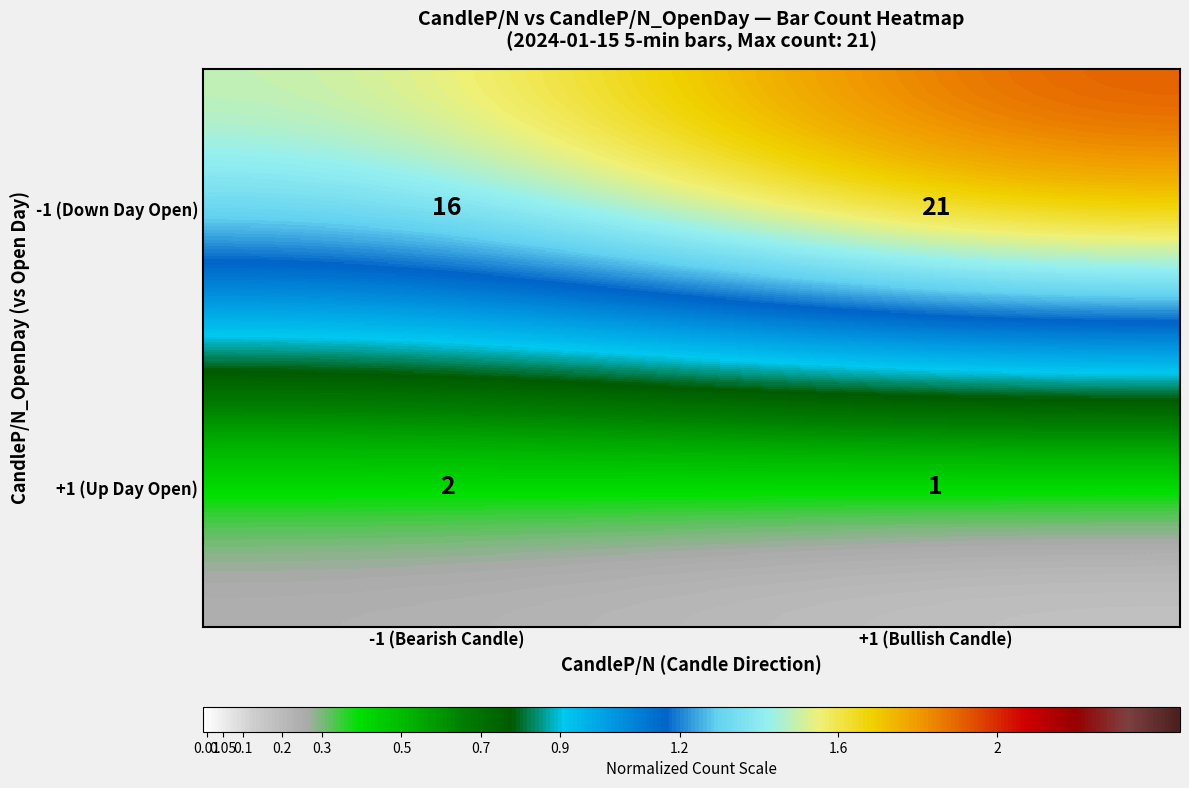

Reading right to left, extract all data points from this chart.

-1 (Down Day Open): +1 (Bullish Candle)=21	-1 (Bearish Candle)=16
+1 (Up Day Open): +1 (Bullish Candle)=1	-1 (Bearish Candle)=2